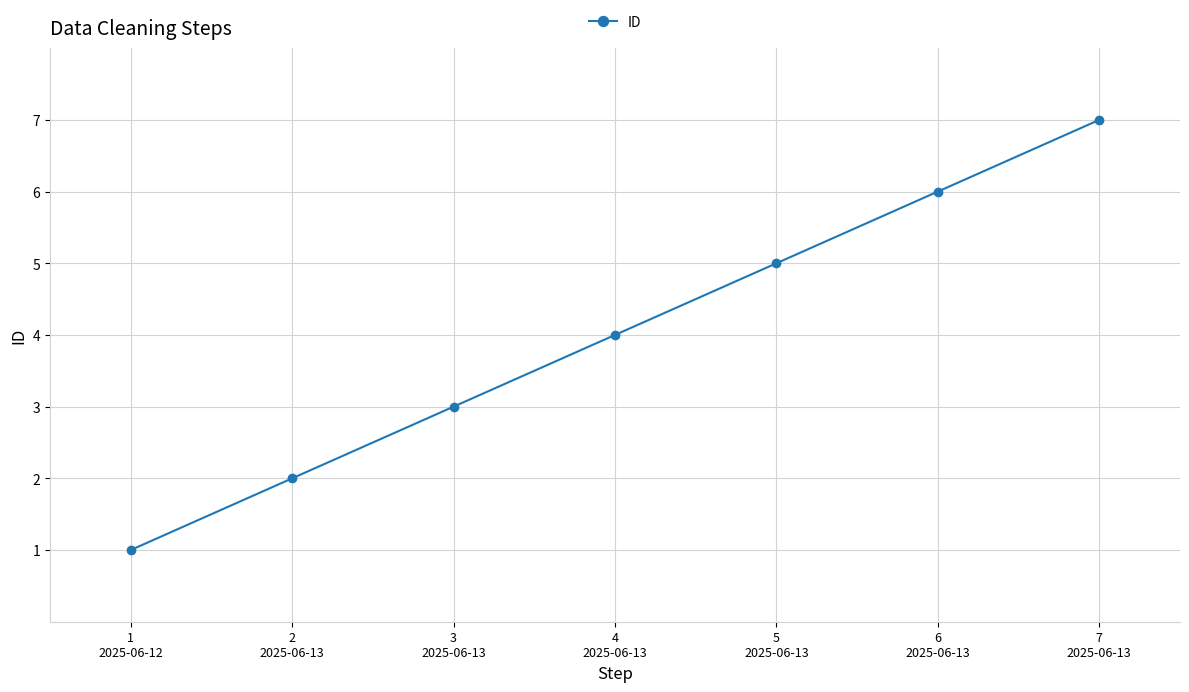

Rank the categories by value from highest to lowest.

7
2025-06-13, 6
2025-06-13, 5
2025-06-13, 4
2025-06-13, 3
2025-06-13, 2
2025-06-13, 1
2025-06-12